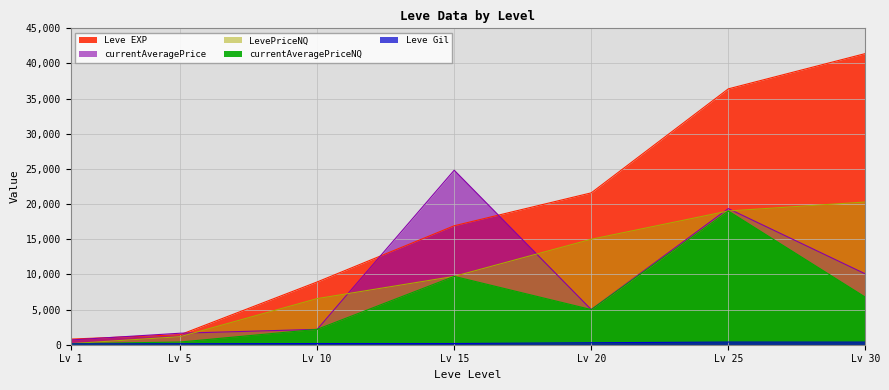

List the series in order of their peak value, highest first.

Leve EXP, currentAveragePrice, LevePriceNQ, currentAveragePriceNQ, Leve Gil